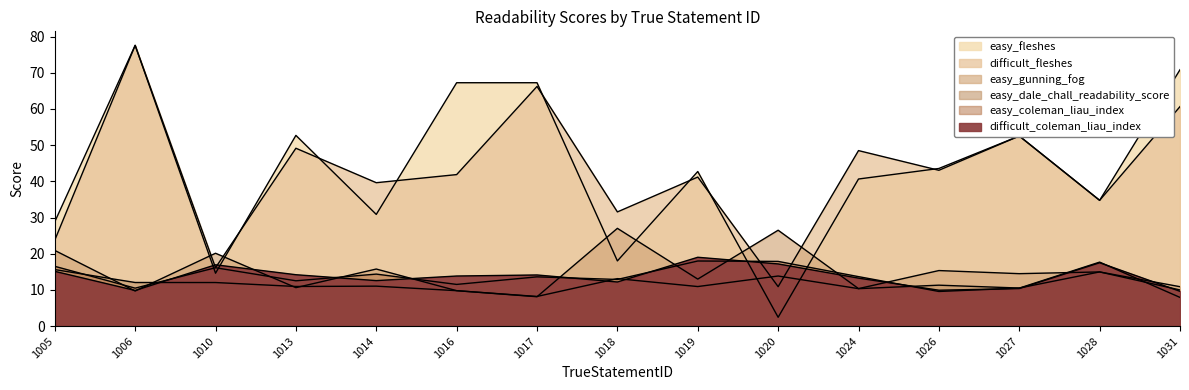

Does the chart display data point markers on the line(s)?

No